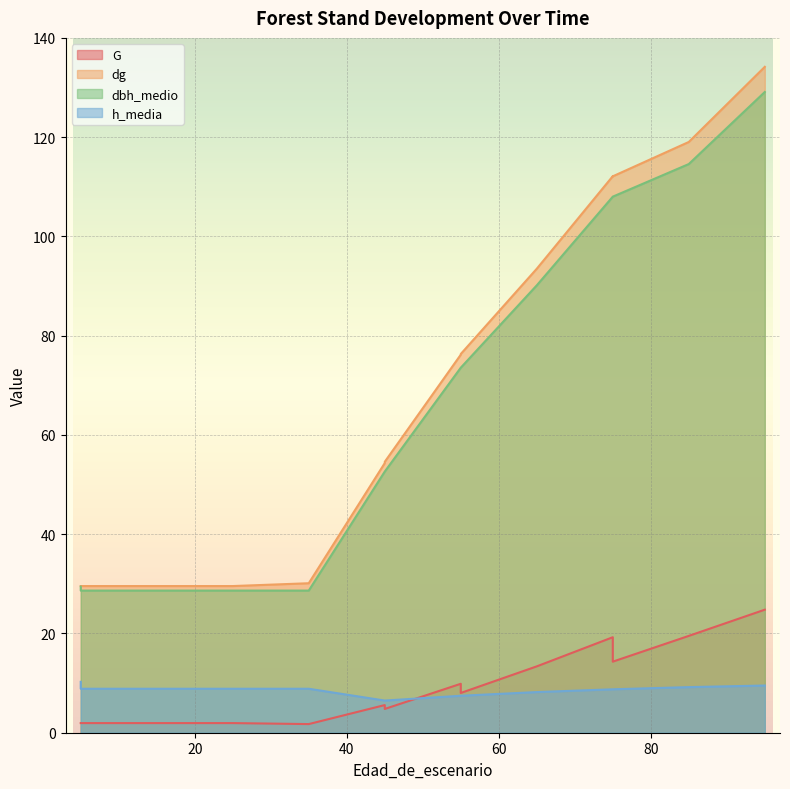

Which series changed the most between 5 and 35?

dg